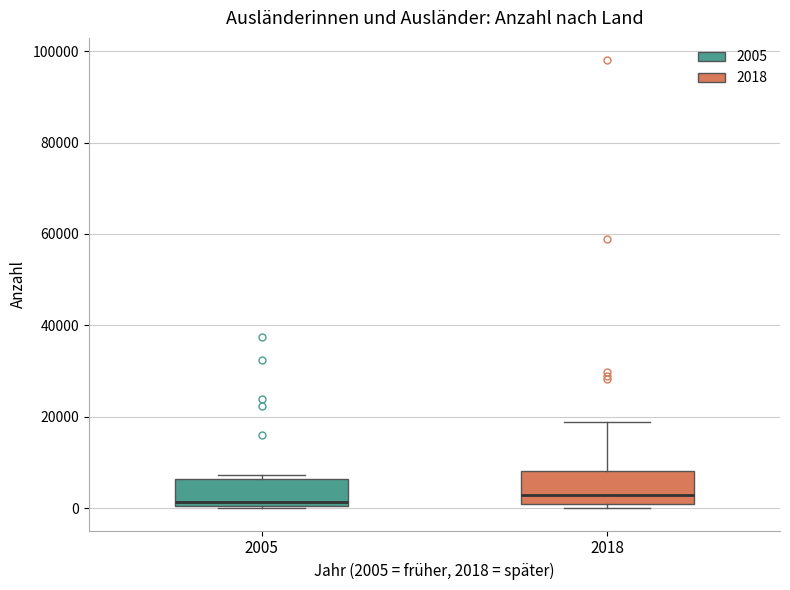

Reading left to right, transcribe this box plot: for each box, give where its median line is, the range the box spans, and where its two whiskers end, as read against the y-axis. The values are not printed on the chart, so give them approximately, as read against the axis.

2005: median 2000, box 0 to 6000, whiskers 0 to 8000
2018: median 2000, box 0 to 8000, whiskers 0 (just below the box's lower edge) to 18000